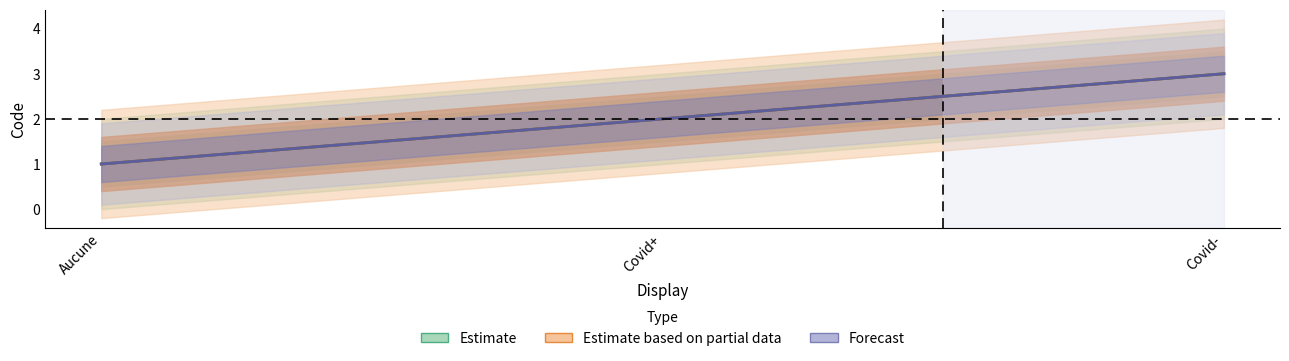

Reading left to right, list all the values displayed in this chart.

Estimate: 1	2	3
Estimate based on partial data: 1	2	3
Forecast: 1	2	3